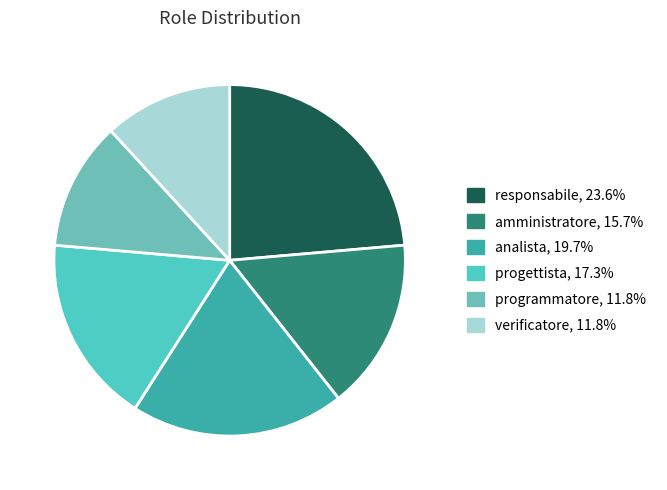

Approximately how many times larger is the value at progettista compared to analista?

0.9